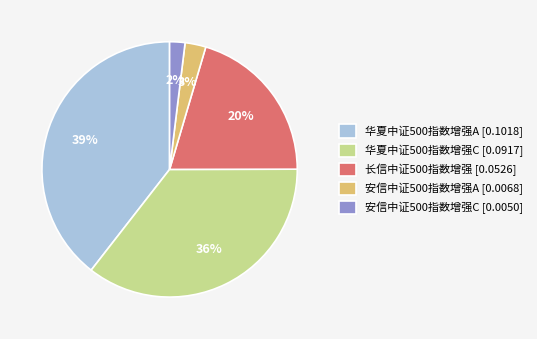

Does 华夏中证500指数增强C represent more than half of the total?

No